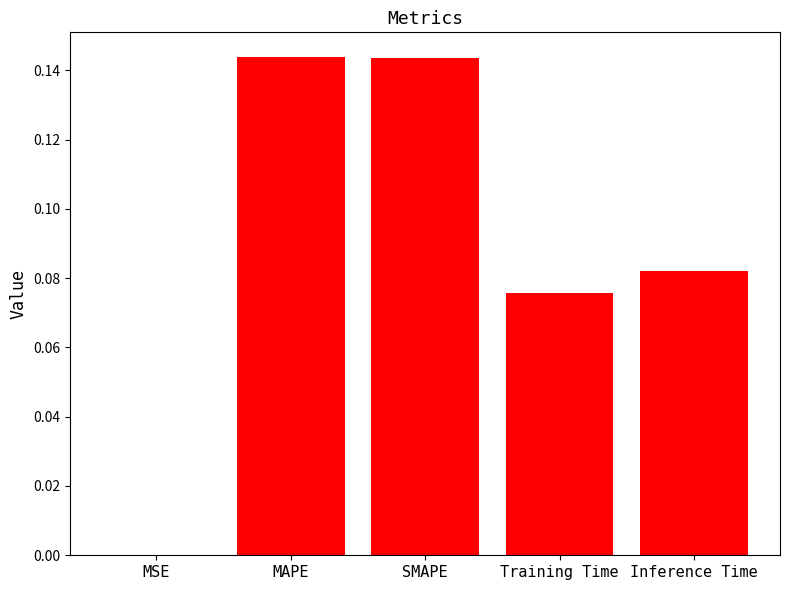

What is the sum of all values?

0.4